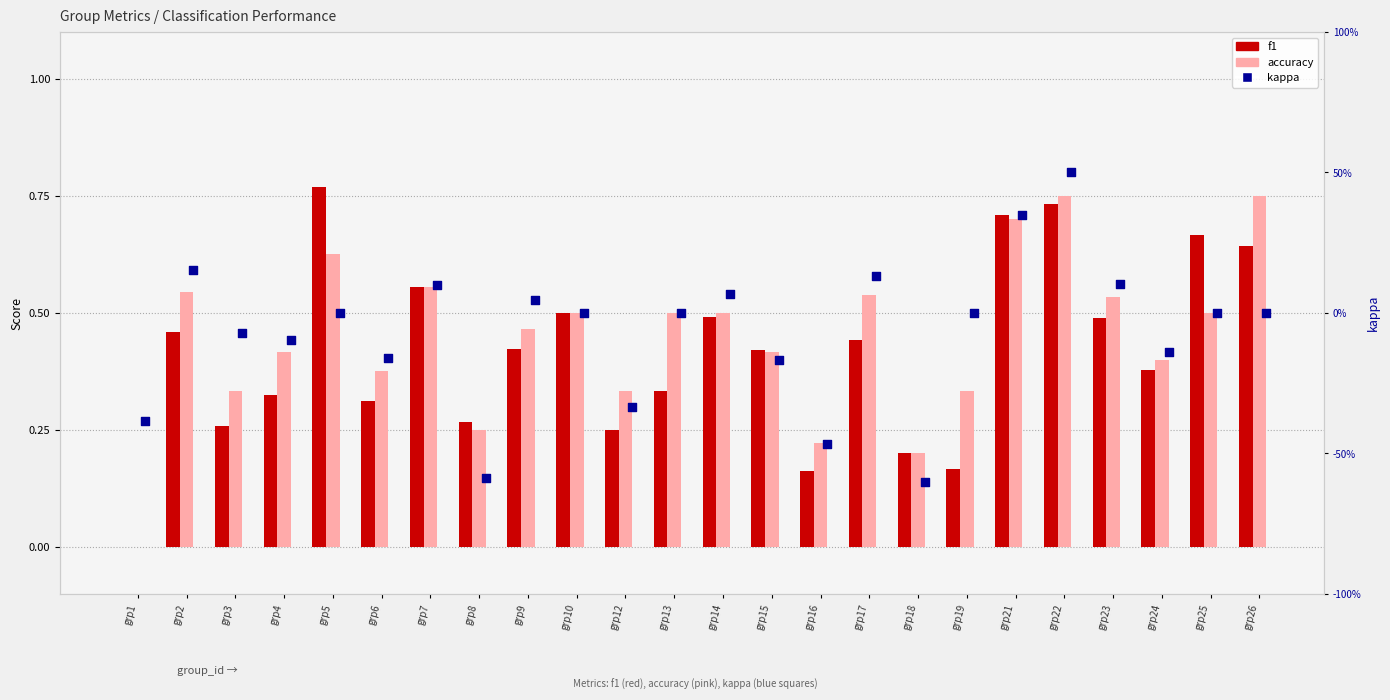

At how many categories does at least one series exceed 0?

23